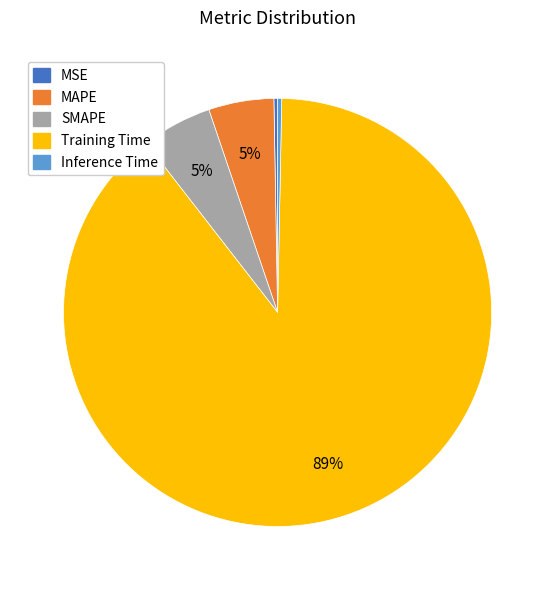

Which category accounts for the majority?

Training Time